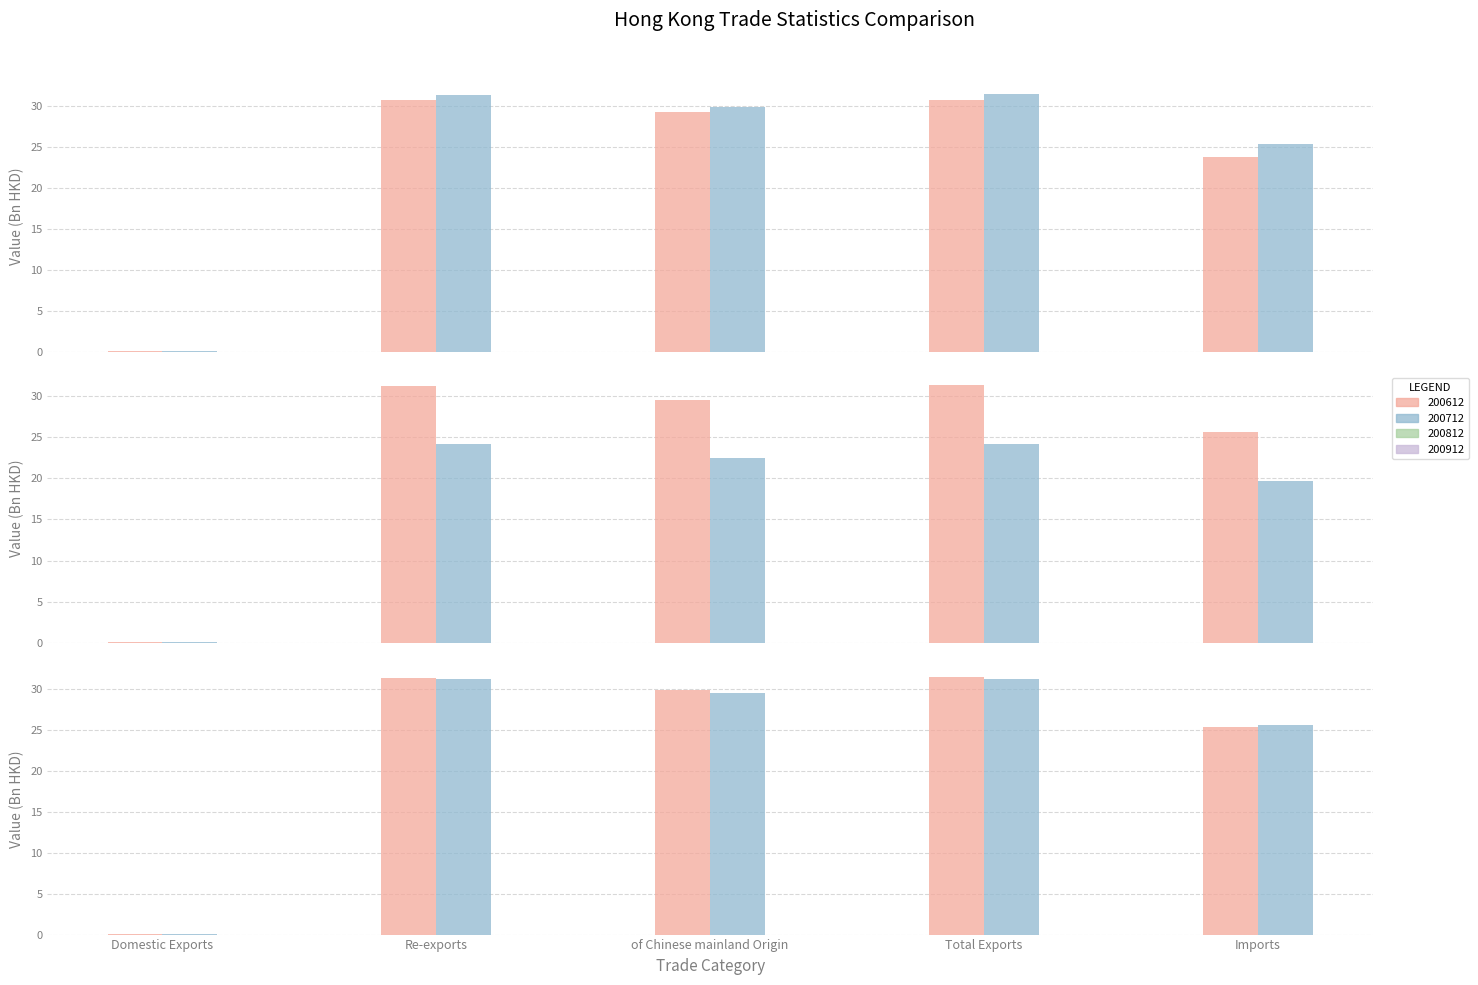

Rank the series at of Chinese mainland Origin from highest to lowest value.

200712, 200812, 200612, 200912